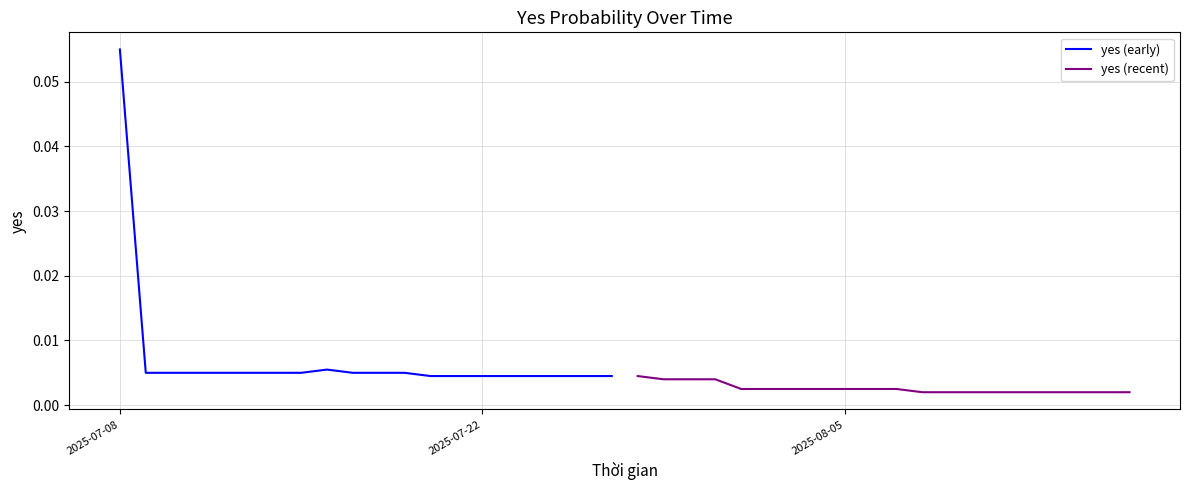

True or false: yes (early) has more than 2 interior local peaks.

False